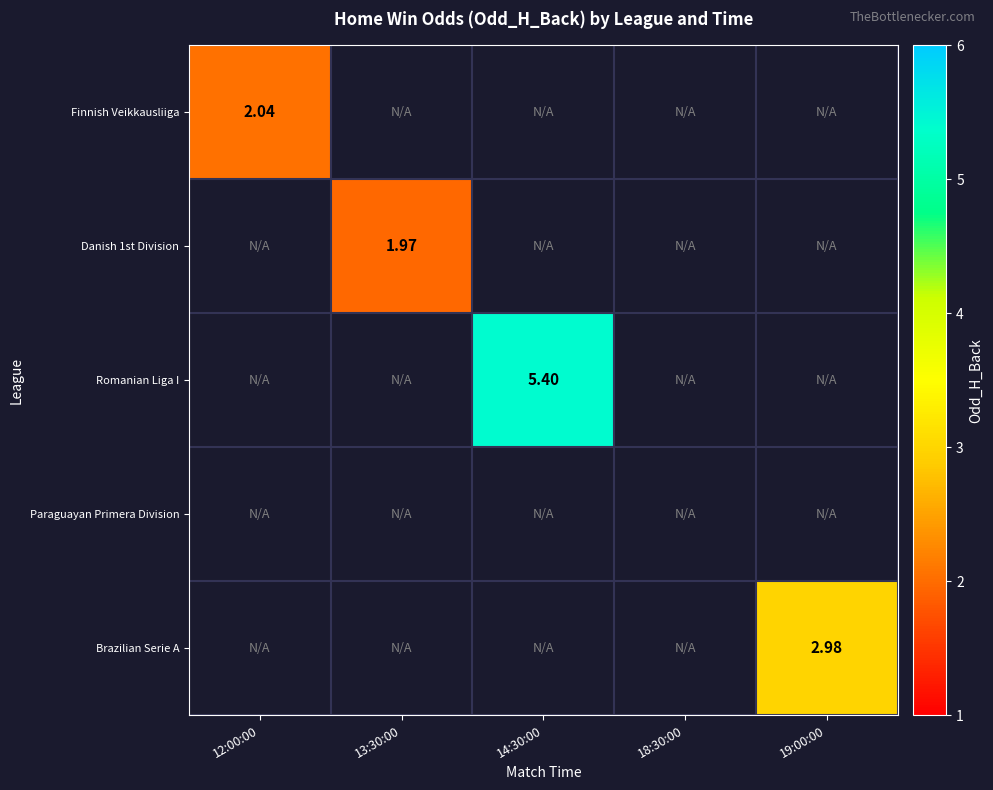

Read the Finnish Veikkausliiga value at 12:00:00.

2.0